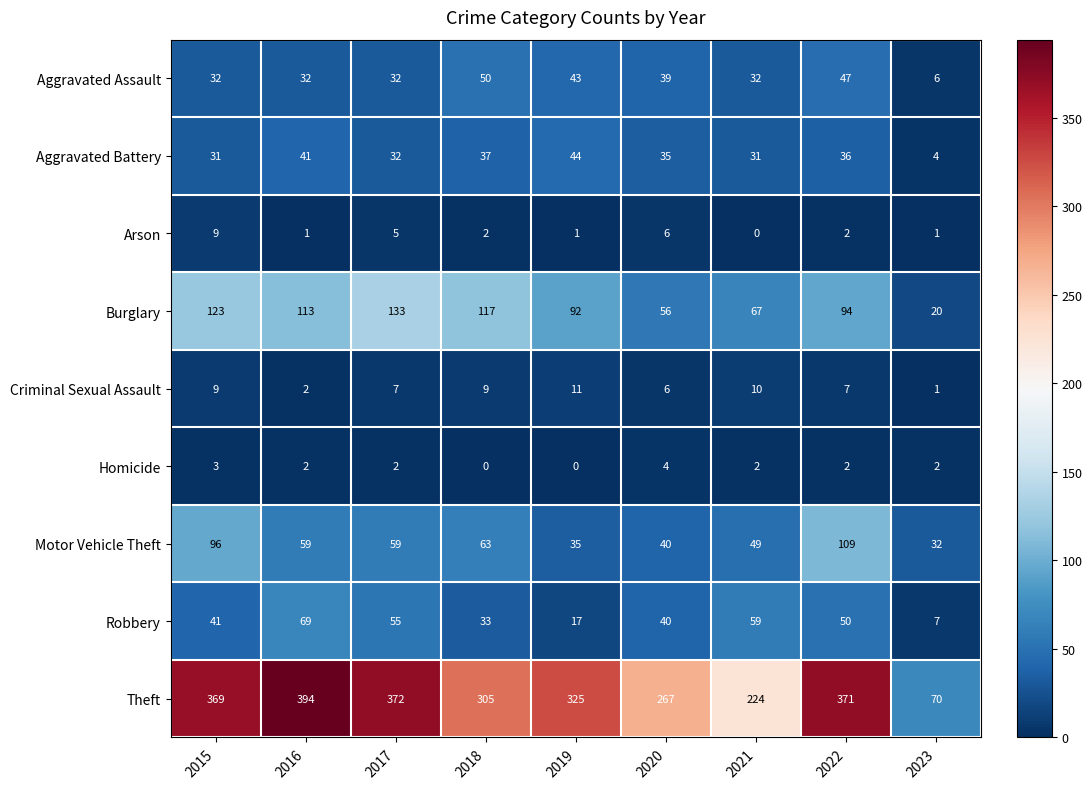

What is the difference between the Aggravated Battery values at 2016 and 2019?

3